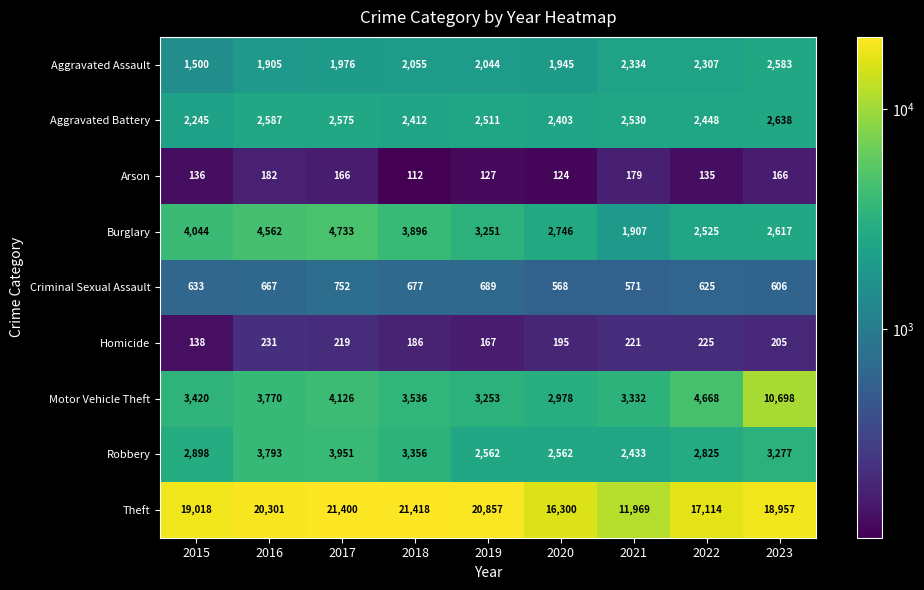

How many data points in Homicide are less than 205?

4